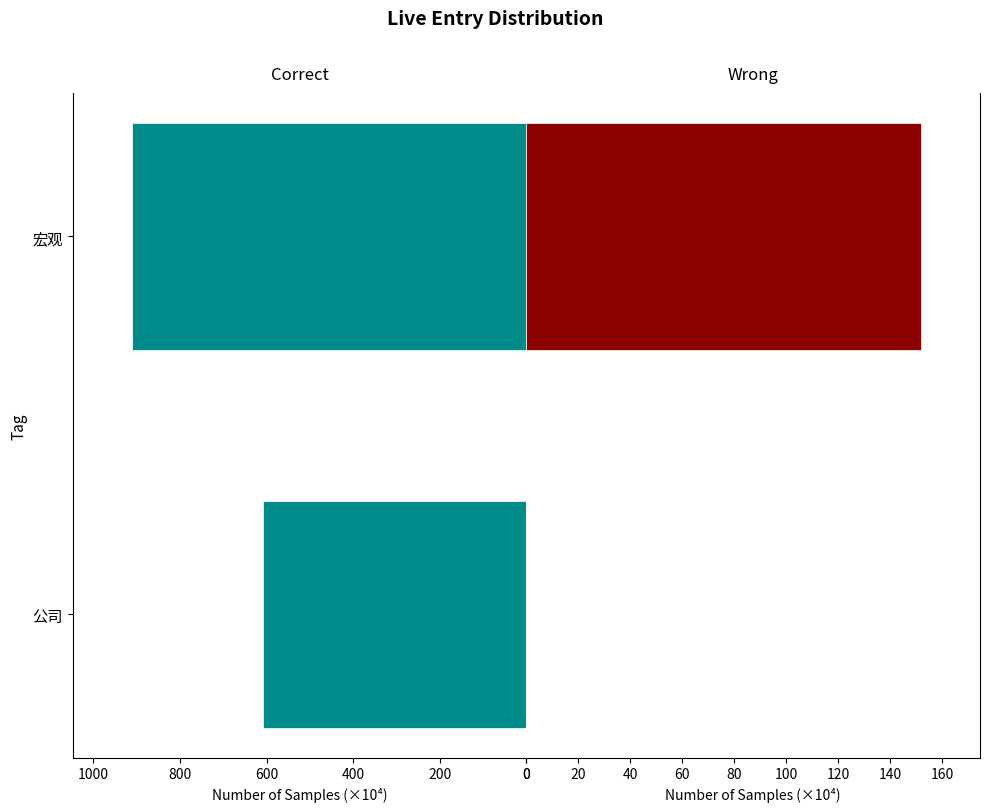

How many bars are there in each group?

2